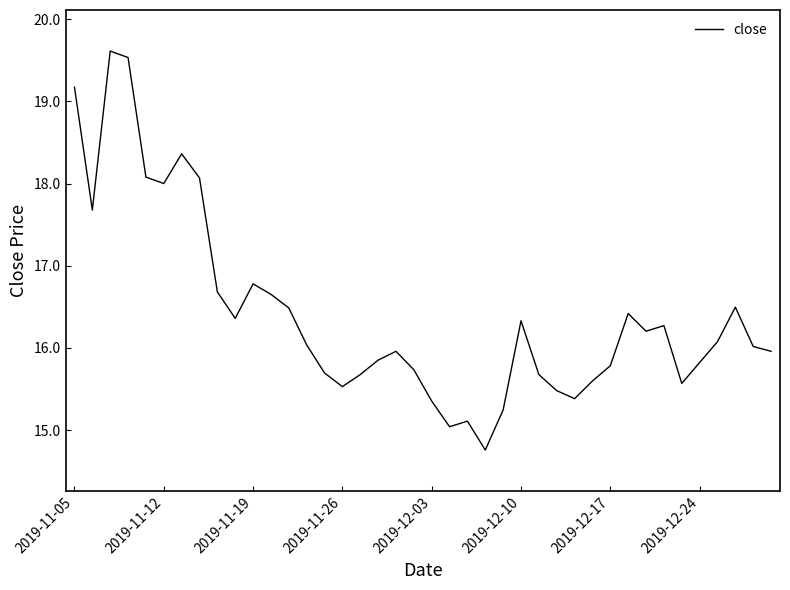

What is the difference between the maximum and minimum values?

4.9